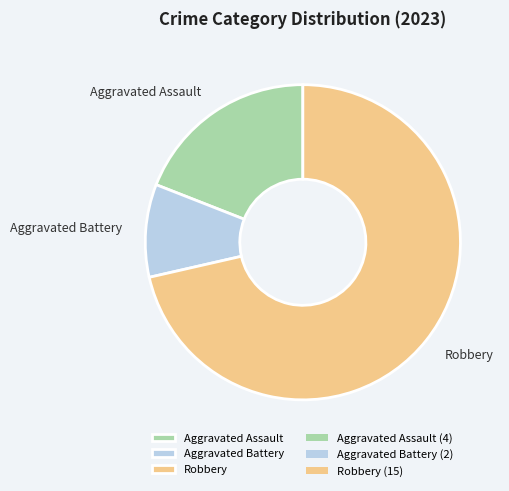

Is the sum of Aggravated Assault and Robbery greater than half?

Yes